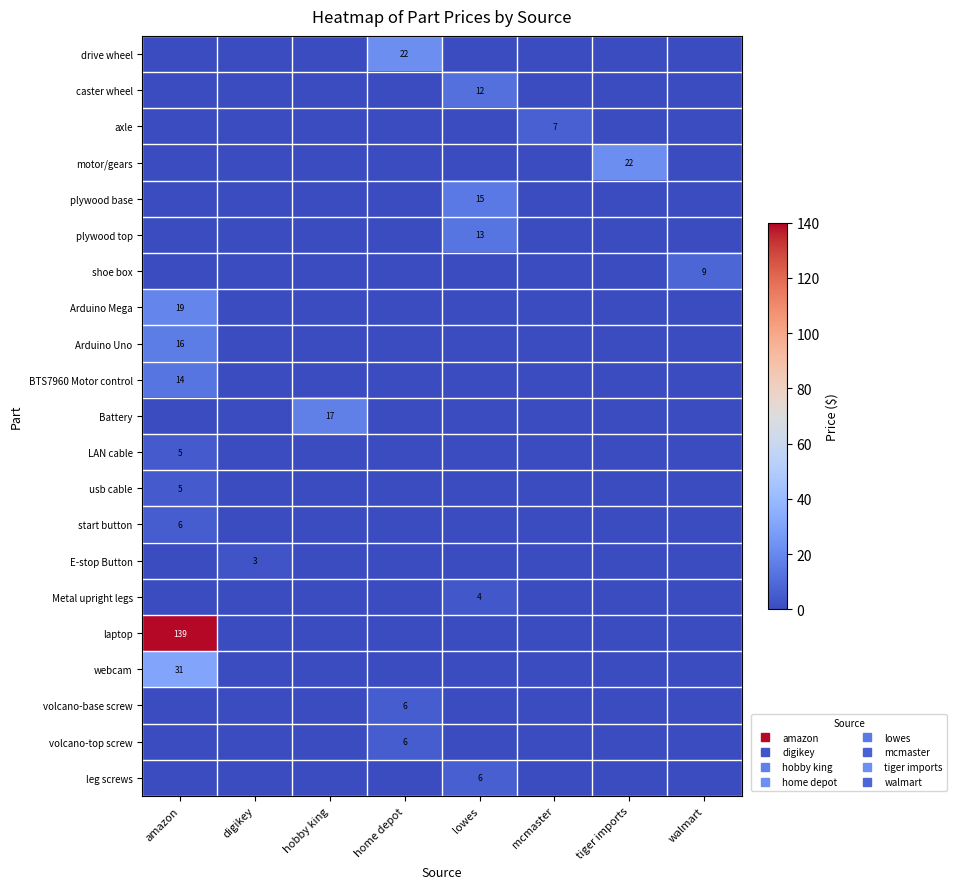

What is the sum of all Metal upright legs values?

4.0